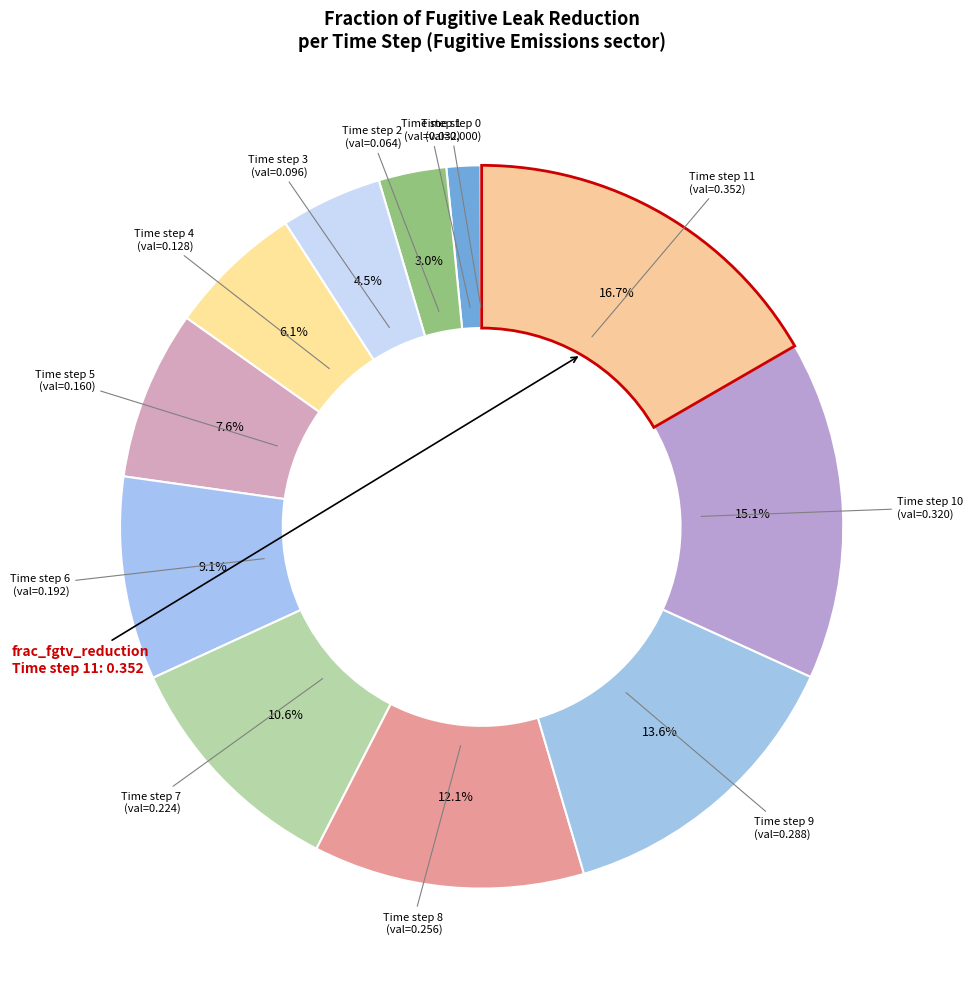

To the nearest percent, what is the average slice percentage?

8%